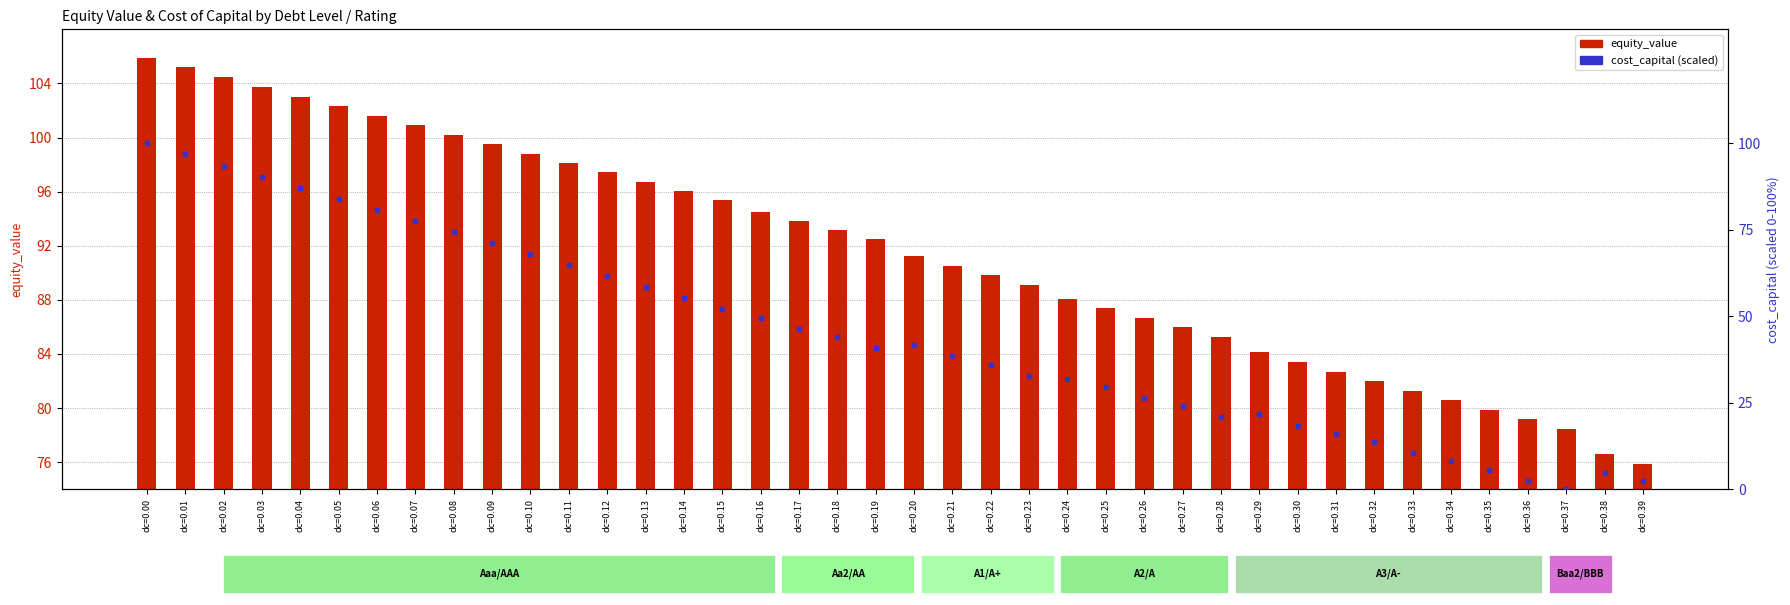

What is the change in value from dc=0.23 to dc=0.36?

-30.4